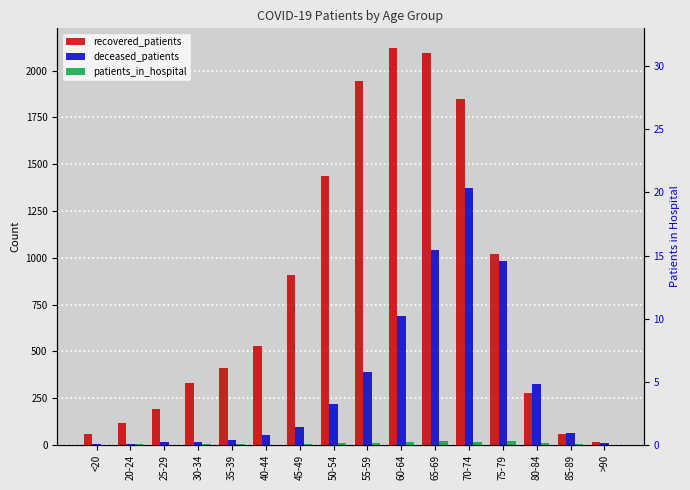

What is the value of the recovered_patients bar at the 9th from the left?

1944